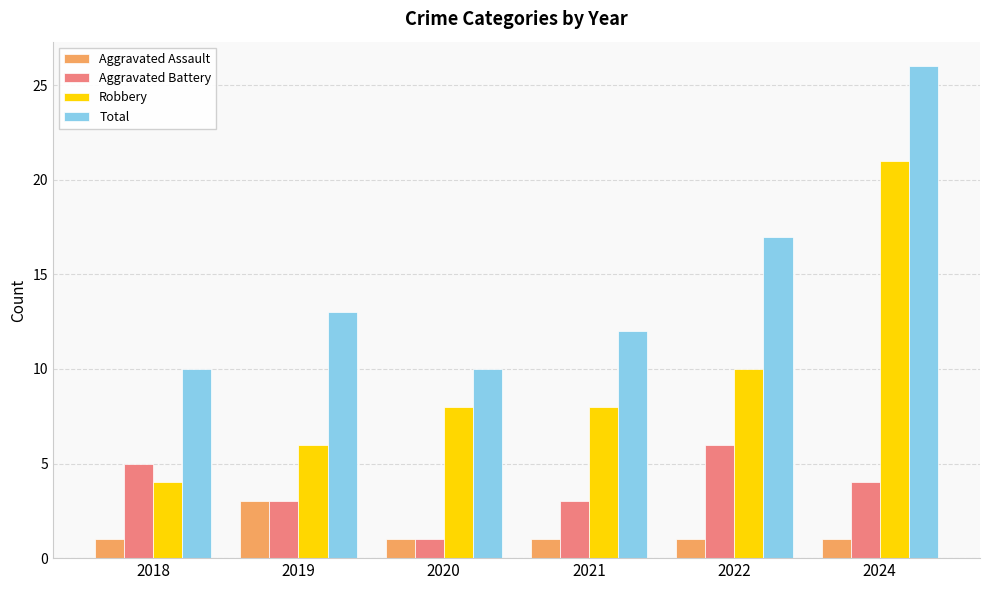

Is it true that Aggravated Battery equals 2 at 2024?

False